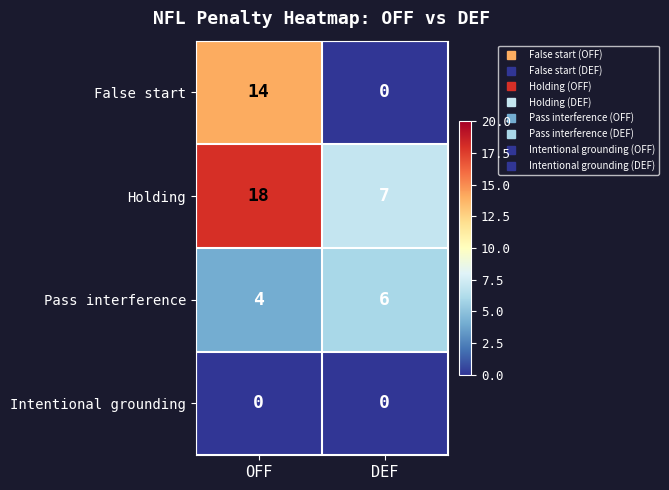

Which series changed the most between OFF and DEF?

False start